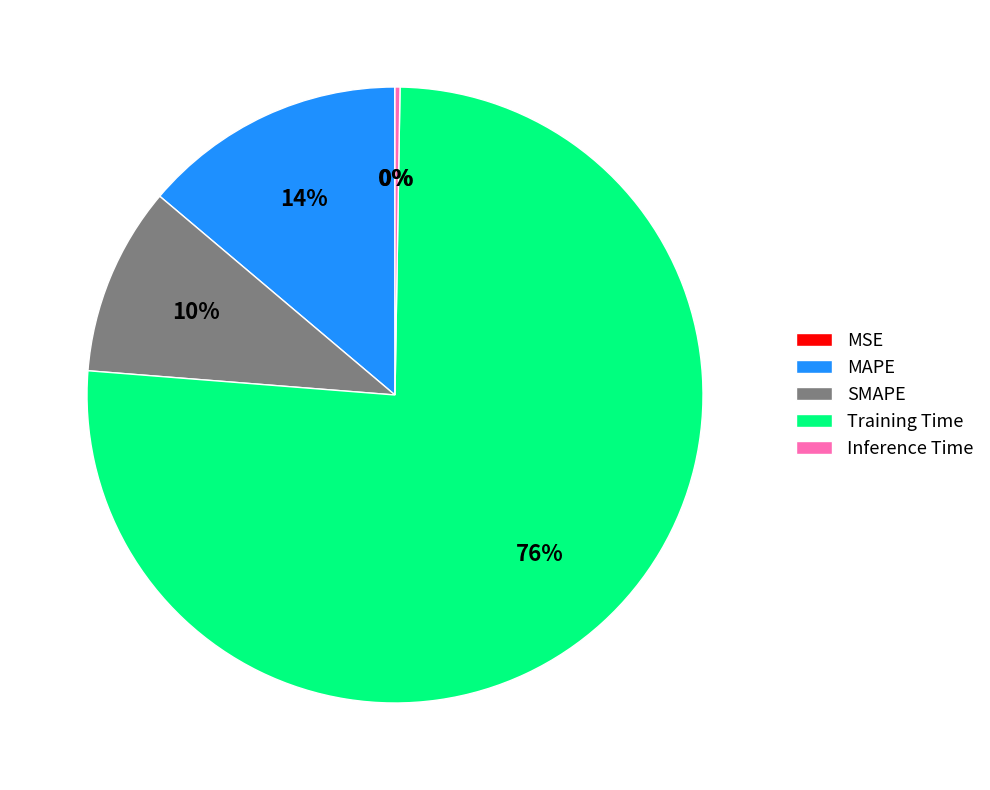

Is SMAPE the majority of the pie?

No